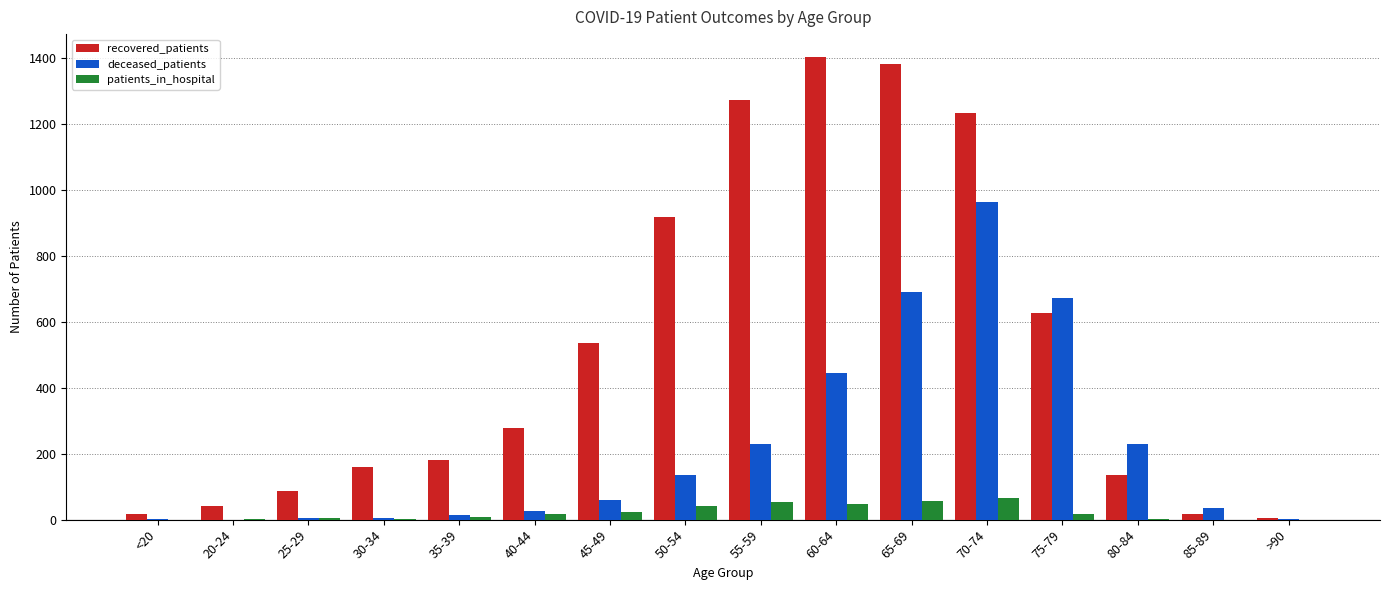

What is the sum of the deceased_patients values at 85-89 and 40-44?

61